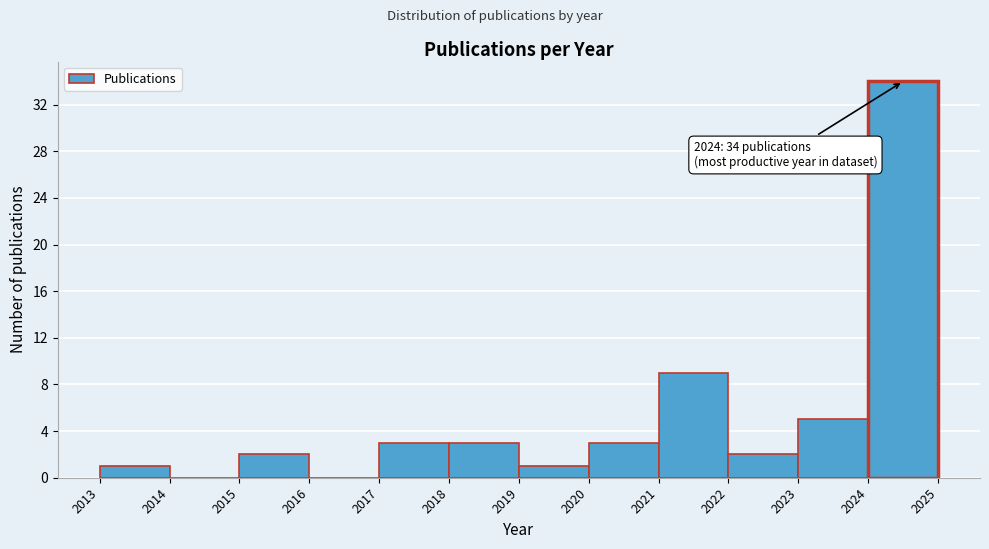

Over which range of the x-axis is the bar tallest?

2024 to 2025